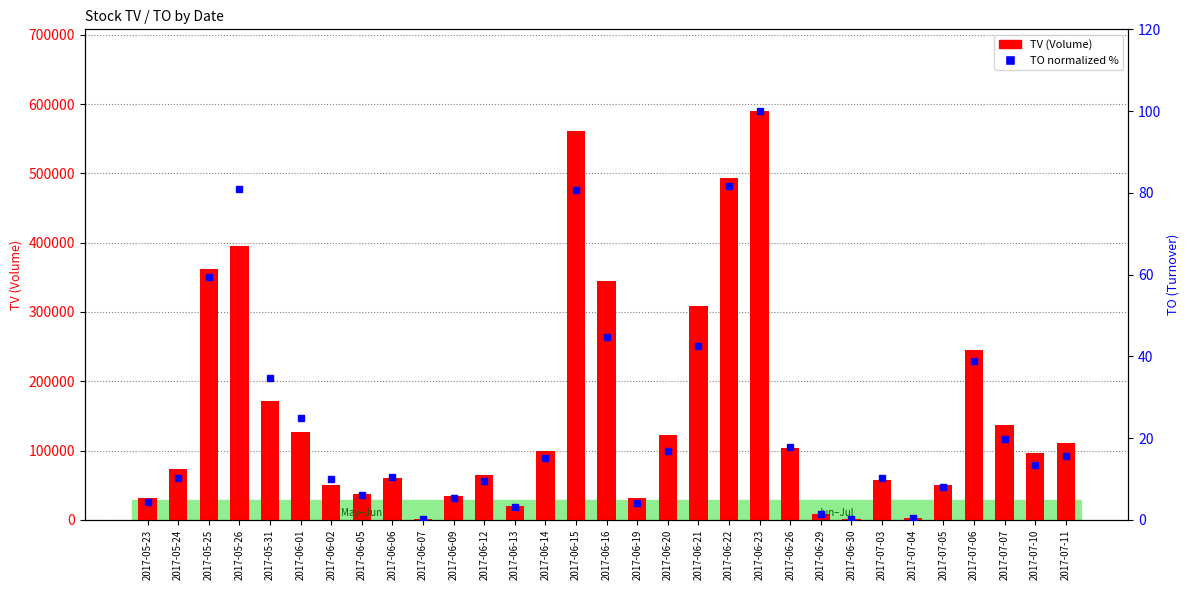

What are all the series names shown in the legend?

TV (Volume), TO (normalized %)